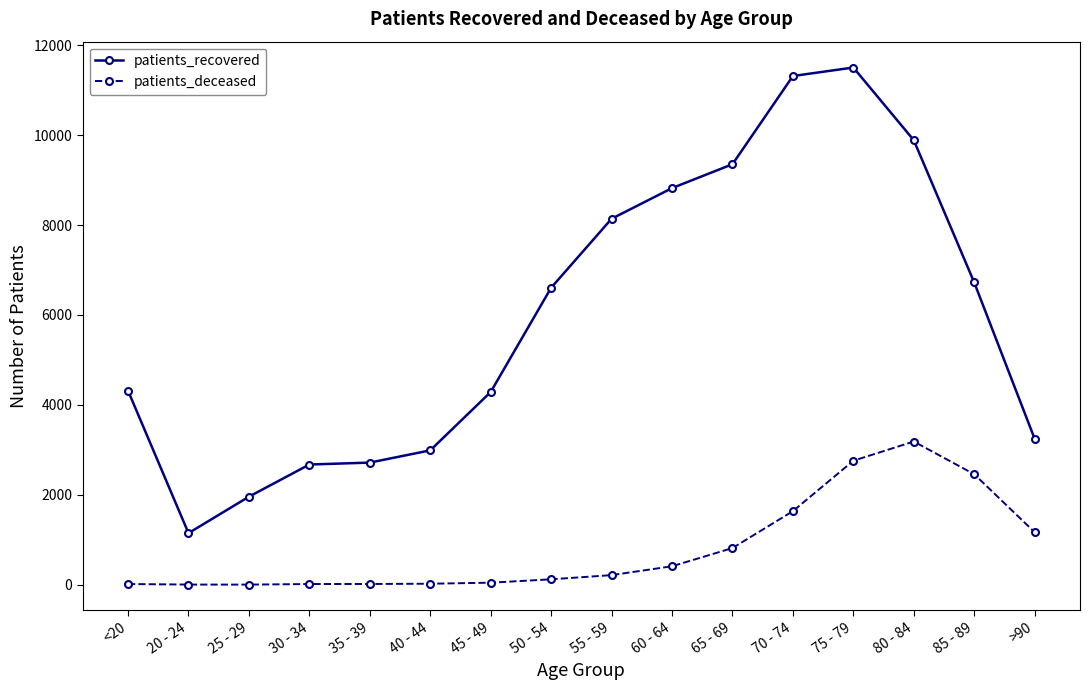

Which label corresponds to the largest value in the chart?

75 - 79